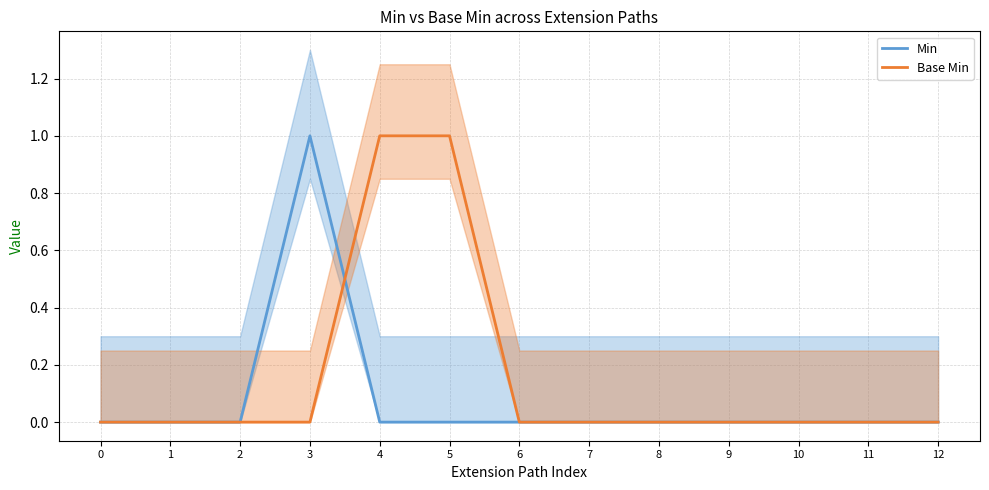

Reading left to right, transcribe all the data shown in this chart.

Min: 0	0	0	1	0	0	0	0	0	0	0	0	0
Base Min: 0	0	0	0	1	1	0	0	0	0	0	0	0